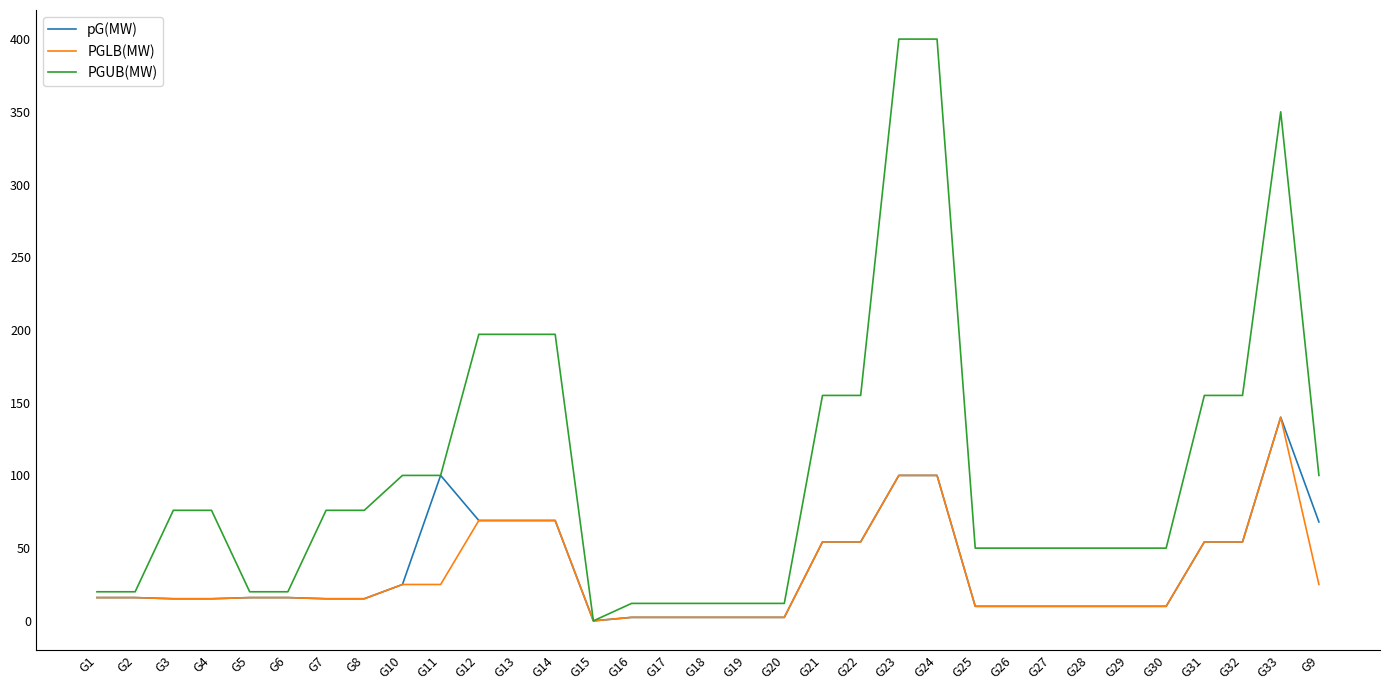

What is the maximum value for PGUB(MW)?

400.0